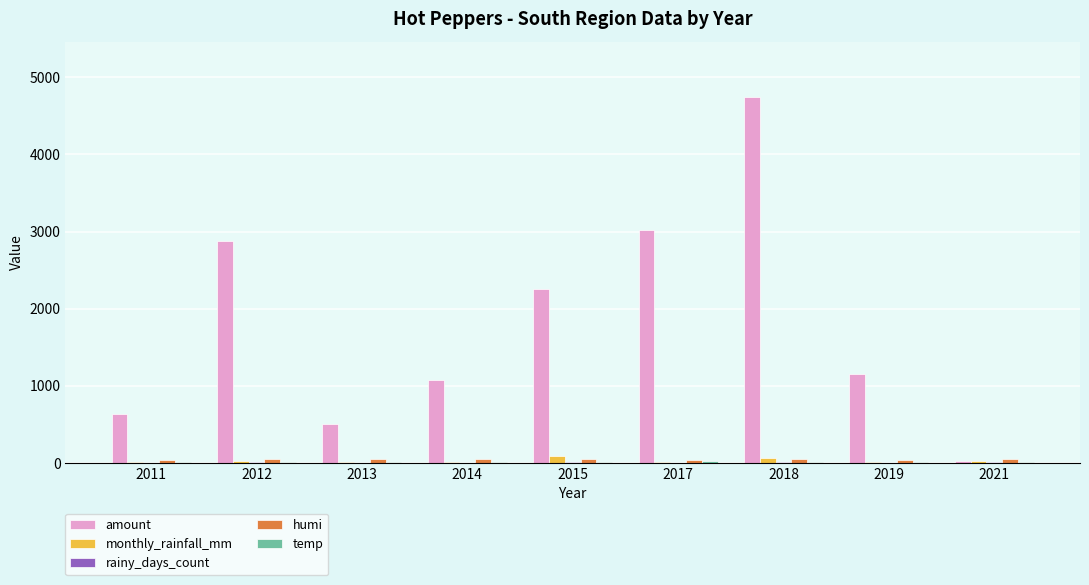

How many categories are shown in the chart?

9